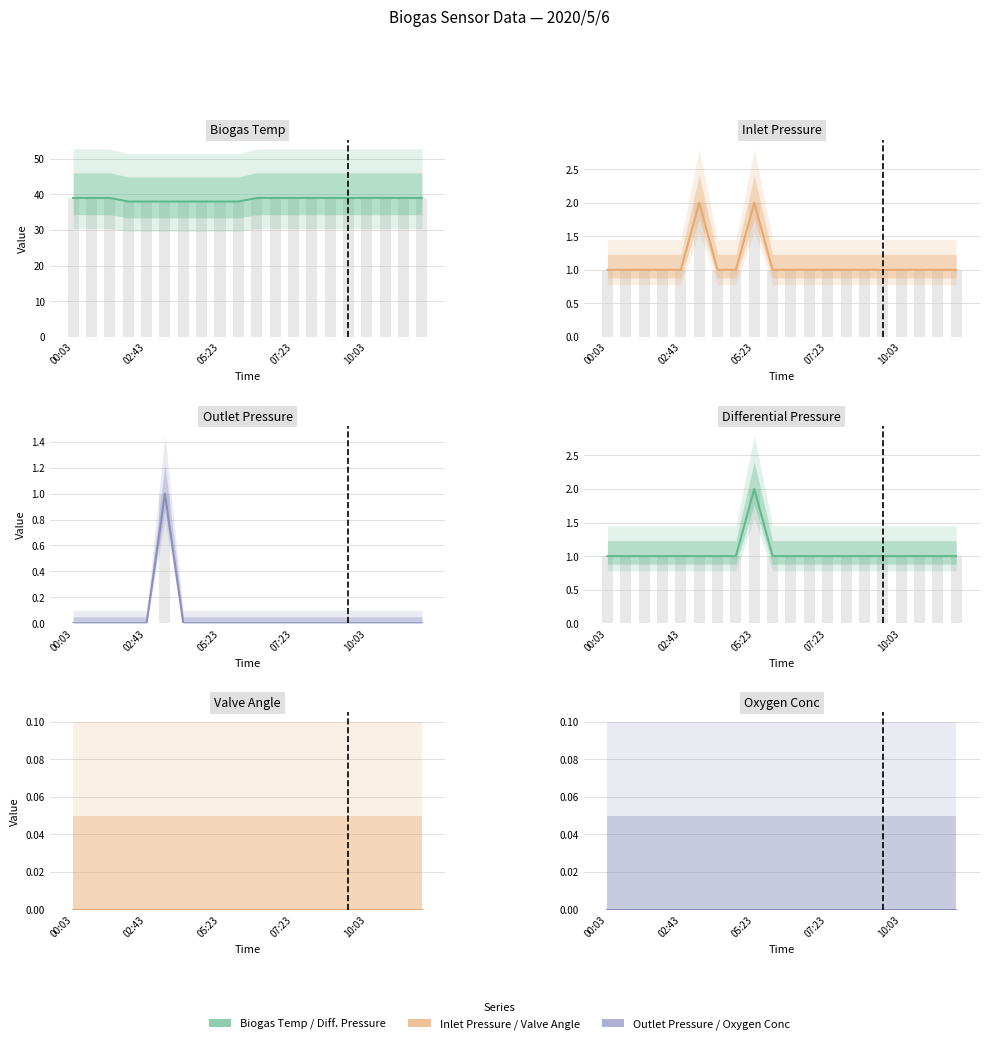

Which series changed the most between 10:03 and 17?

Biogas Temp